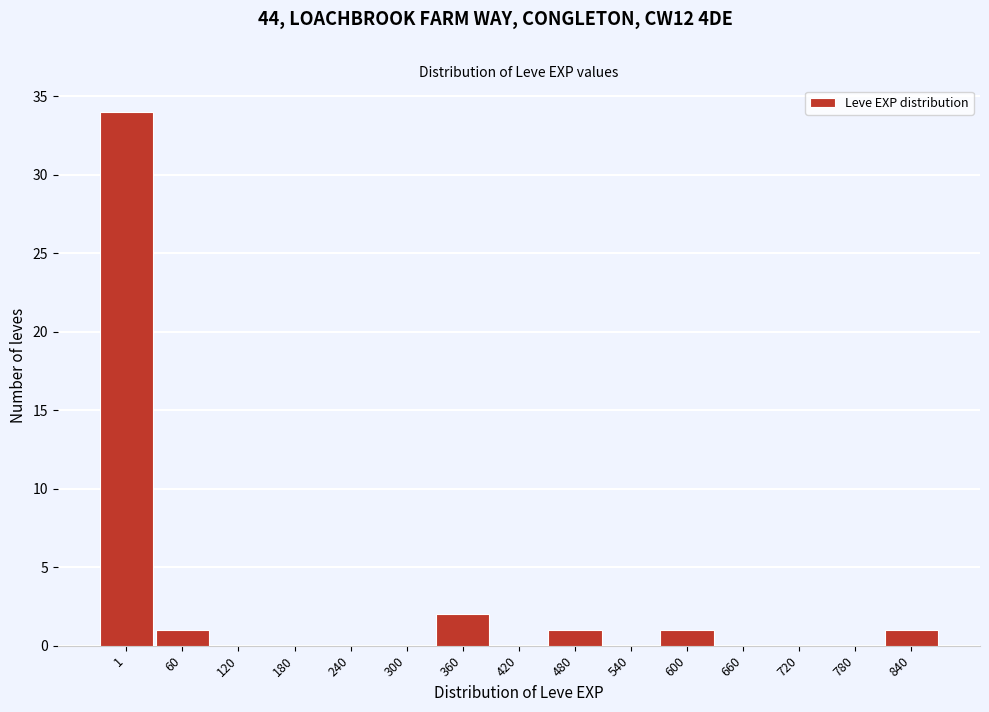

Reading left to right, extract all data points from this chart.

1=34	60=1	120=0	180=0	240=0	300=0	360=2	420=0	480=1	540=0	600=1	660=0	720=0	780=0	840=1